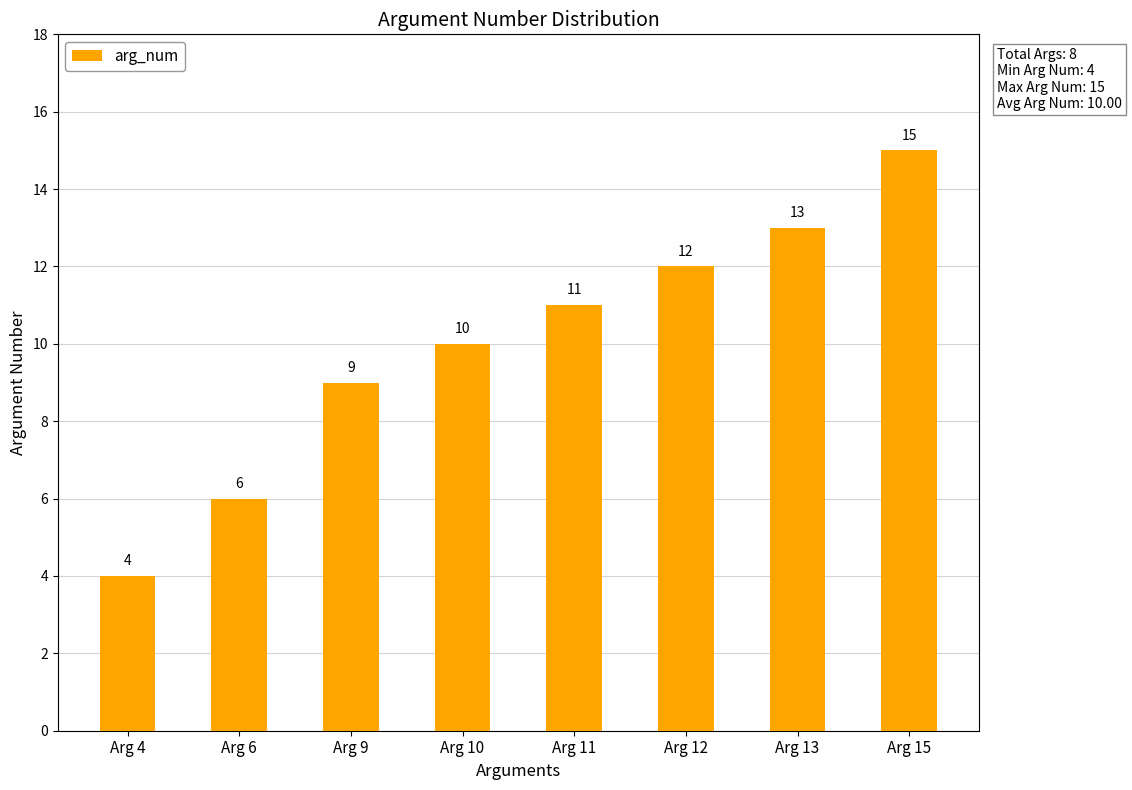

Rank the categories by value from lowest to highest.

Arg 4, Arg 6, Arg 9, Arg 10, Arg 11, Arg 12, Arg 13, Arg 15